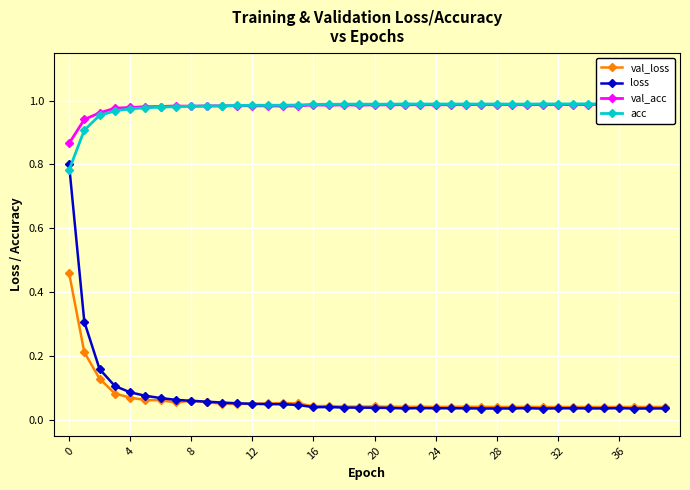

The value of val_acc at 27 is 0.3. True or false?

False